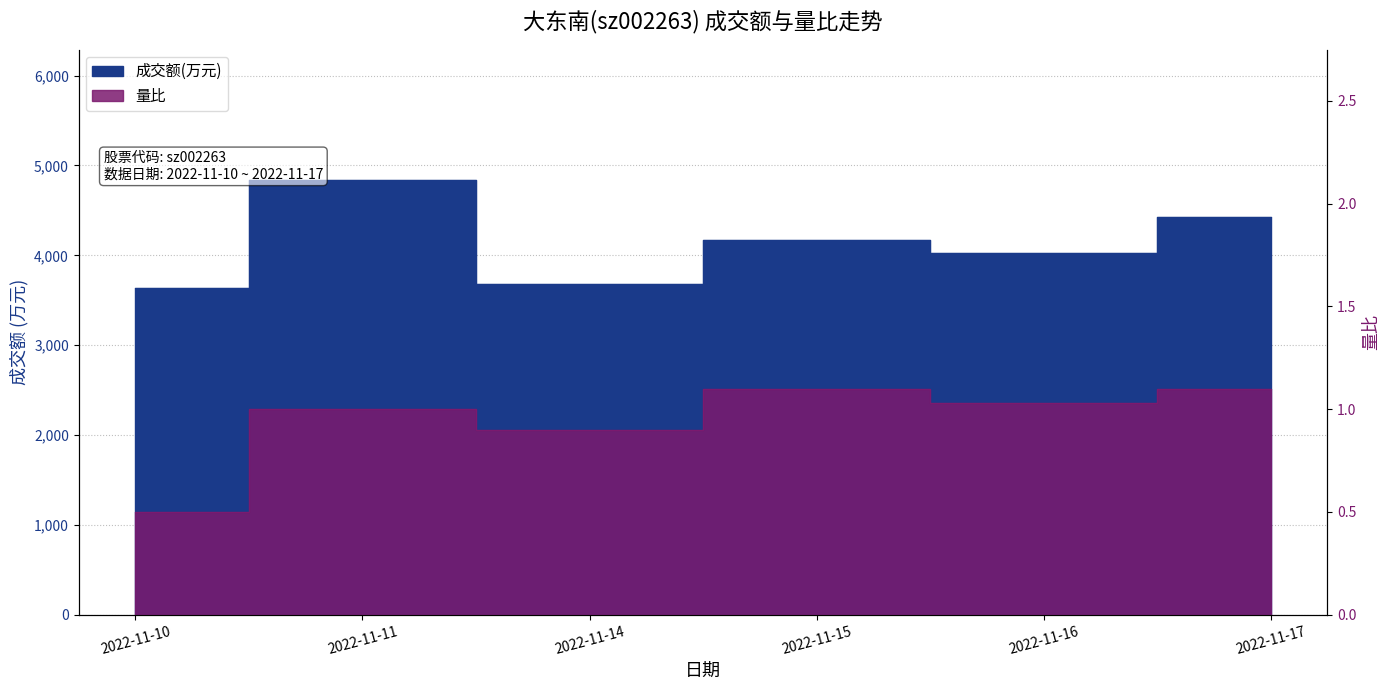

True or false: 成交额(万元) and 量比 cross at least once.

False